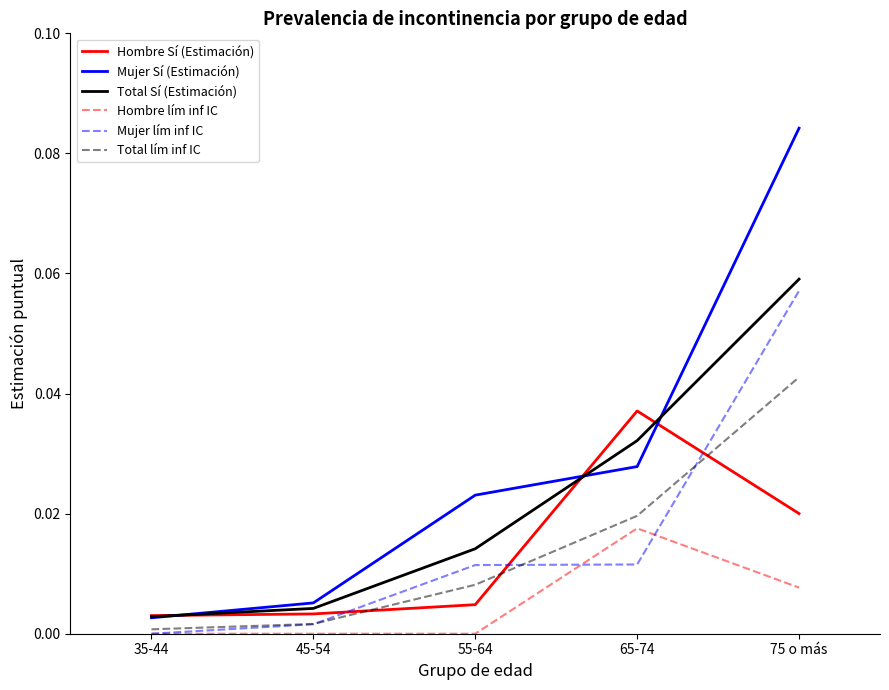

The value of Mujer lím inf IC at 65-74 is 0.0. True or false?

True